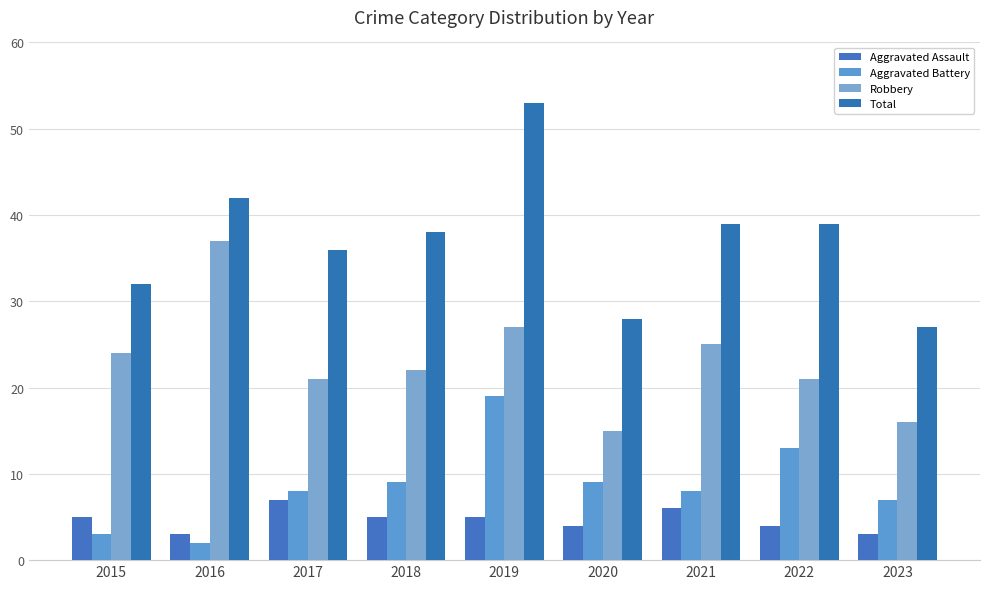

Which series has the widest spread of values?

Total